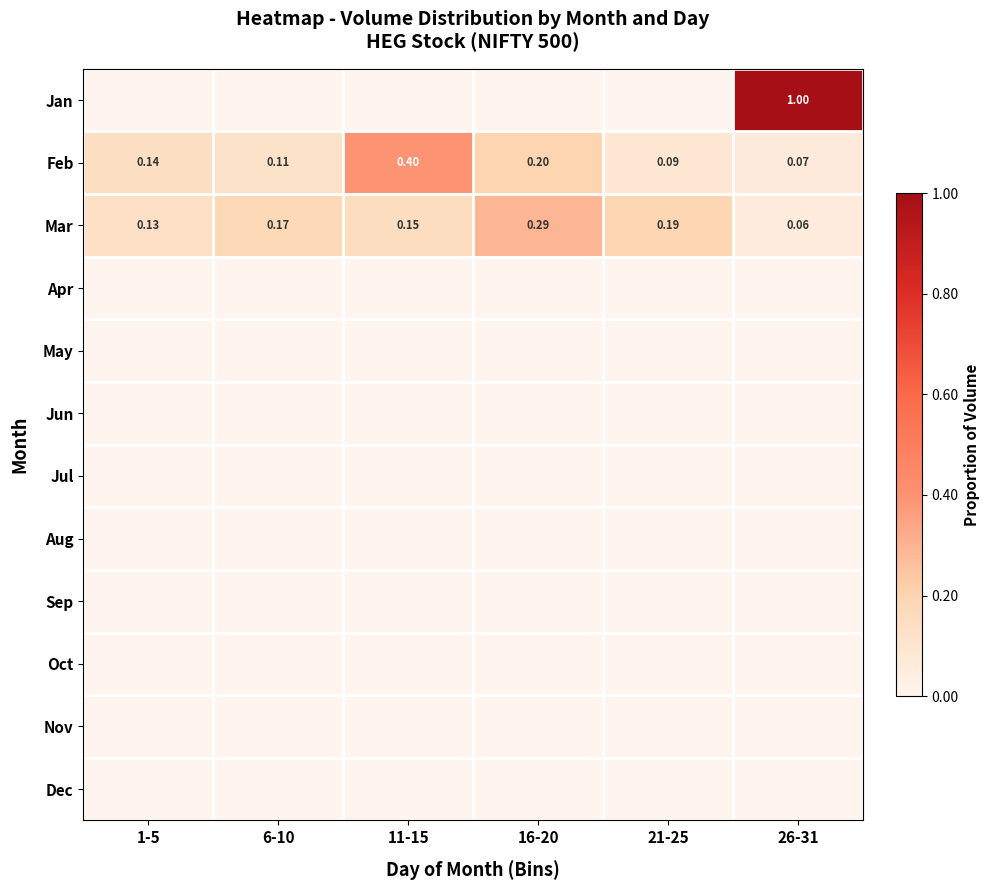

How many data points in Jan are above 0?

1